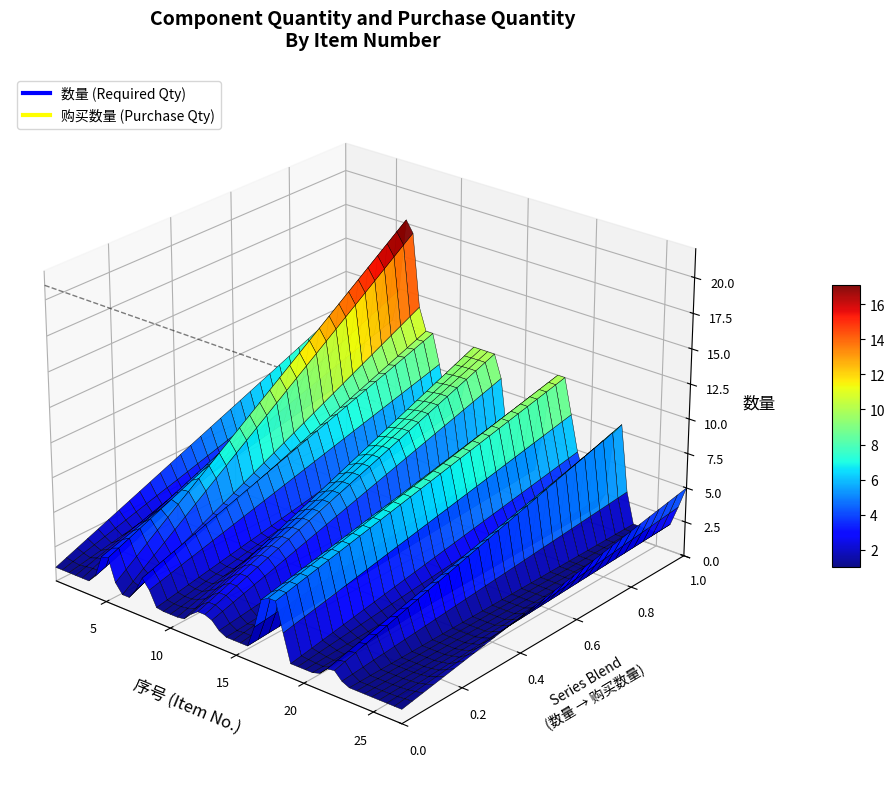

What are all the series names shown in the legend?

购买数量, 数量